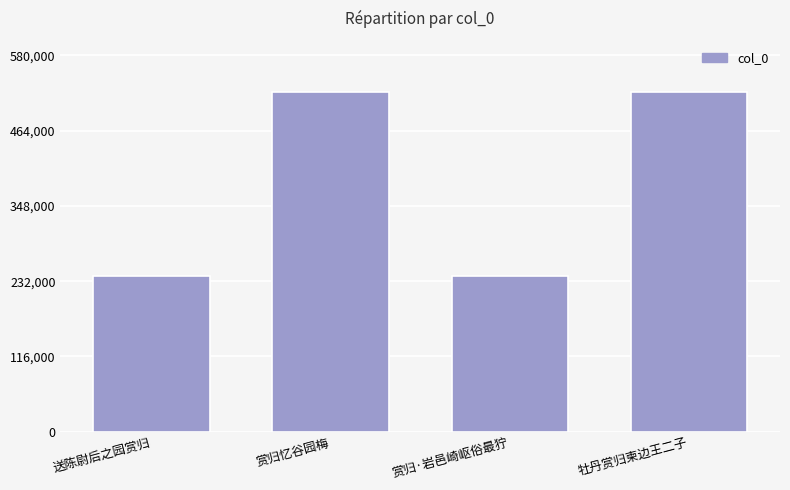

Is it true that the value at 赏归忆谷园梅 is 523977?

True